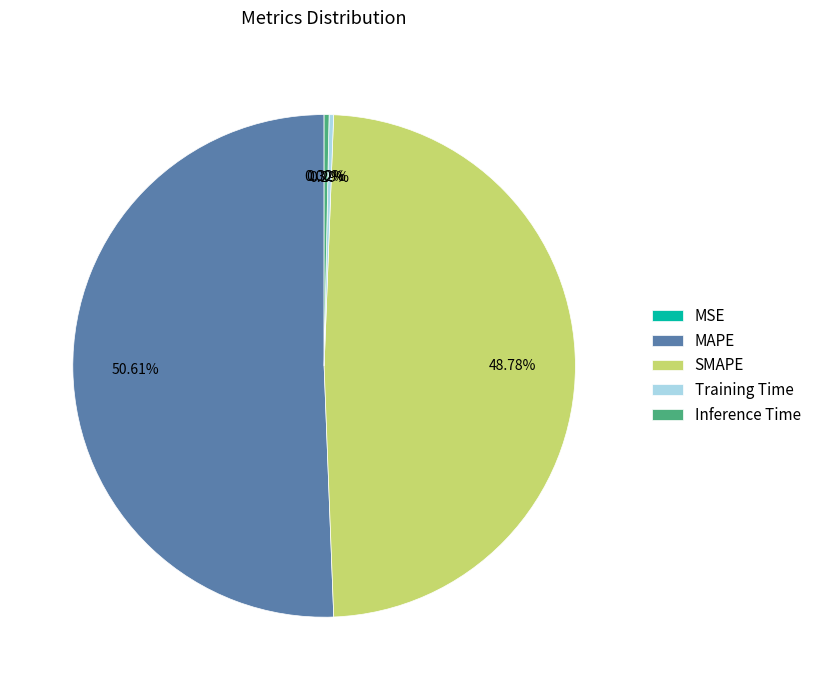

To the nearest percent, what is the combined percentage of Inference Time and SMAPE?

49%